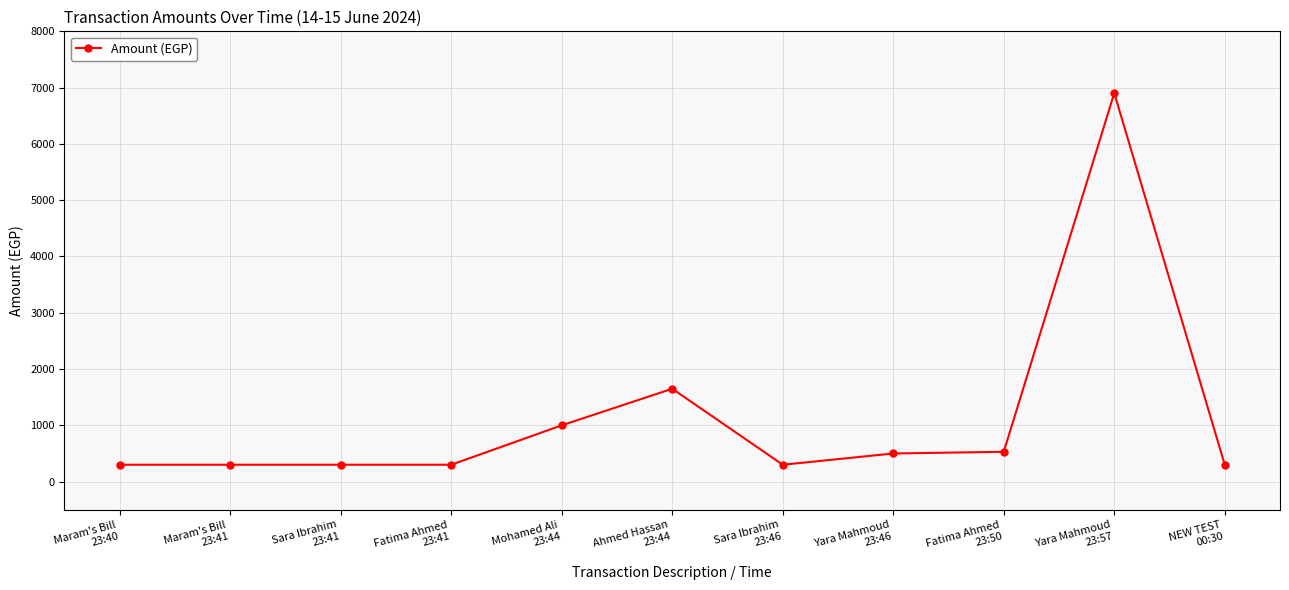

What is the average value?

1125.7